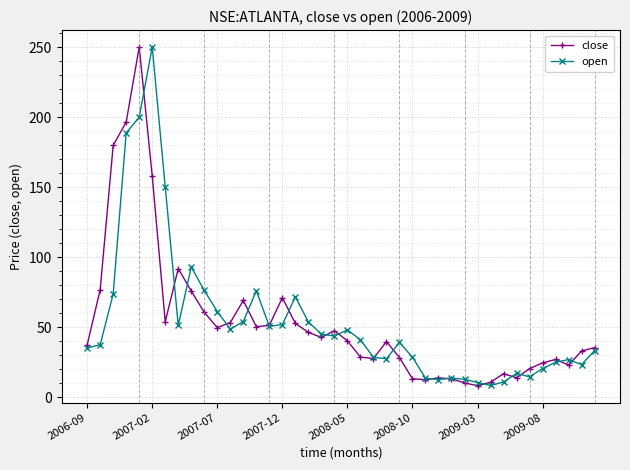

What is the value of the open point at the 29th from the left?

13.6